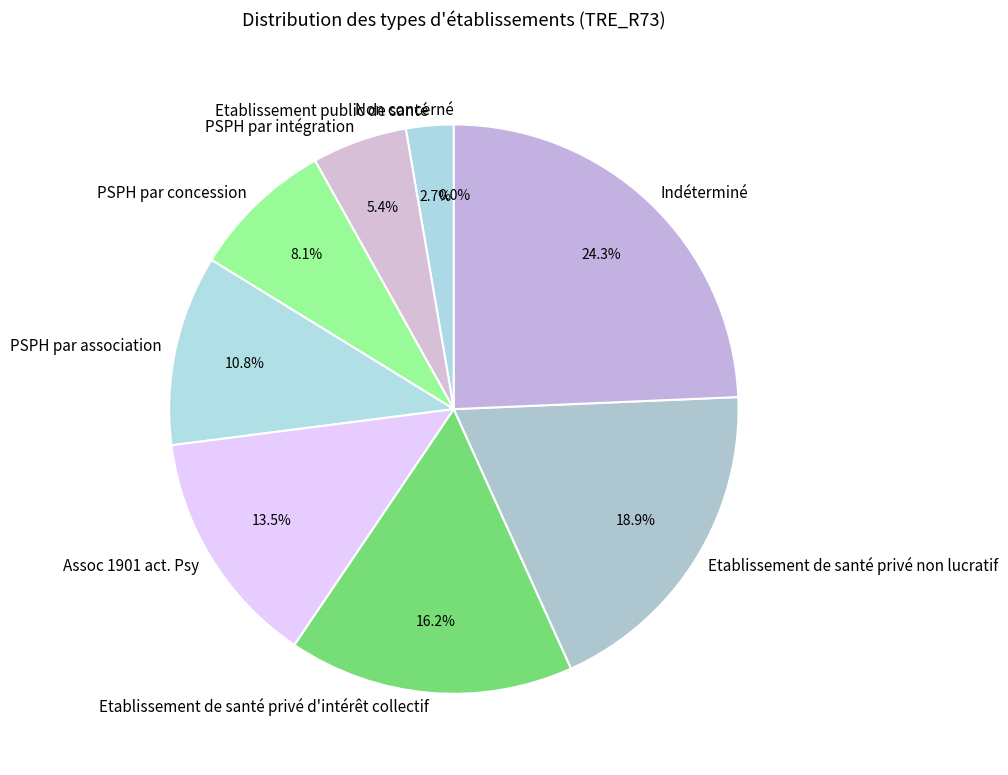

What is the change in value from PSPH par intégration to Assoc 1901 act. Psy?

+3